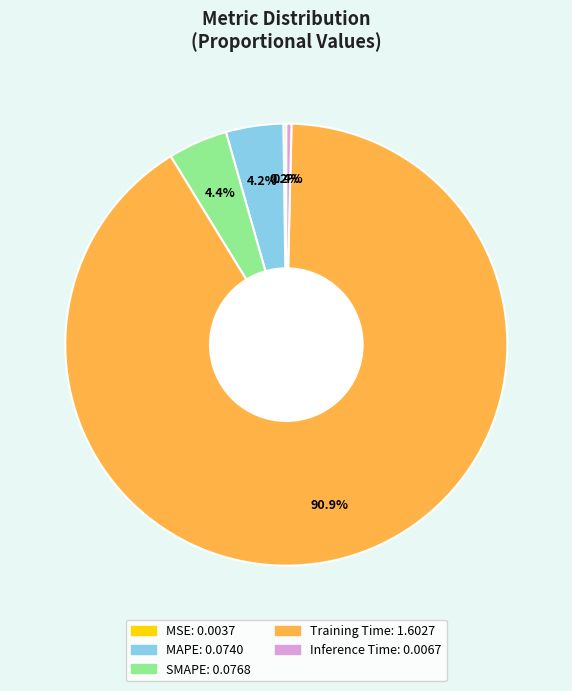

What percentage is NOT represented by Inference Time?

99.6%